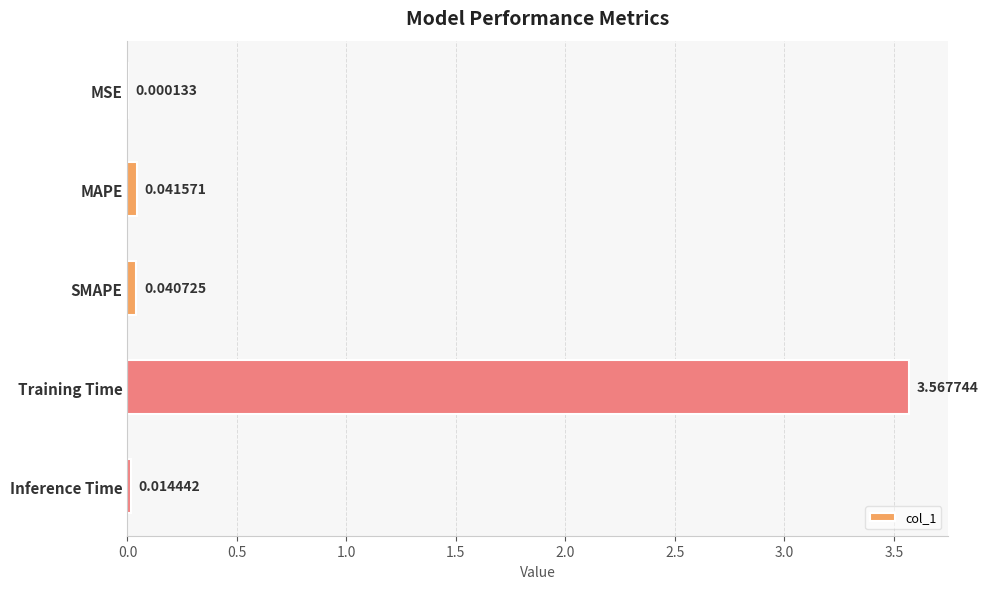

Between MAPE and Inference Time, which is larger?

MAPE